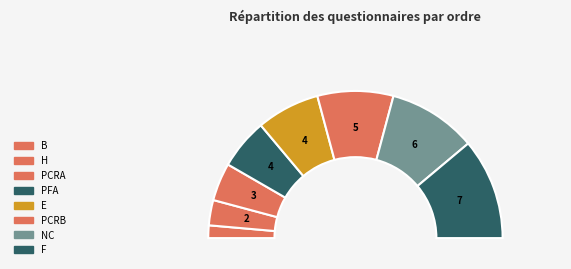

To the nearest percent, what is the difference between the largest and smallest slice percentages?

19%